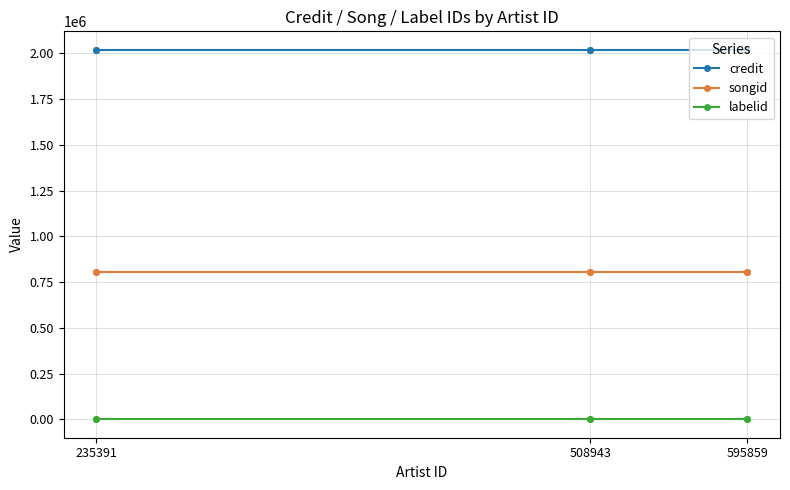

The credit series shows 707363 at 595859. True or false?

False